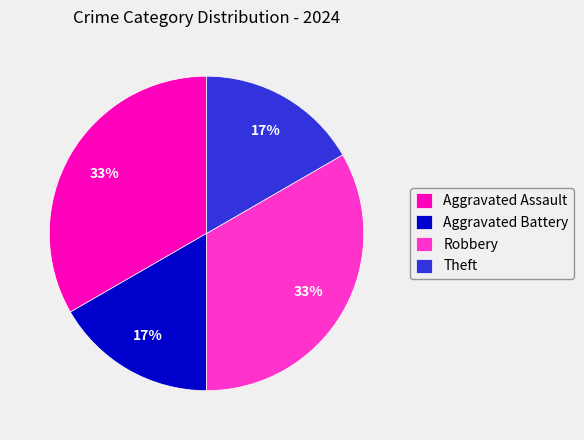

What is the ratio of the value at Theft to the value at Aggravated Battery?

1.0